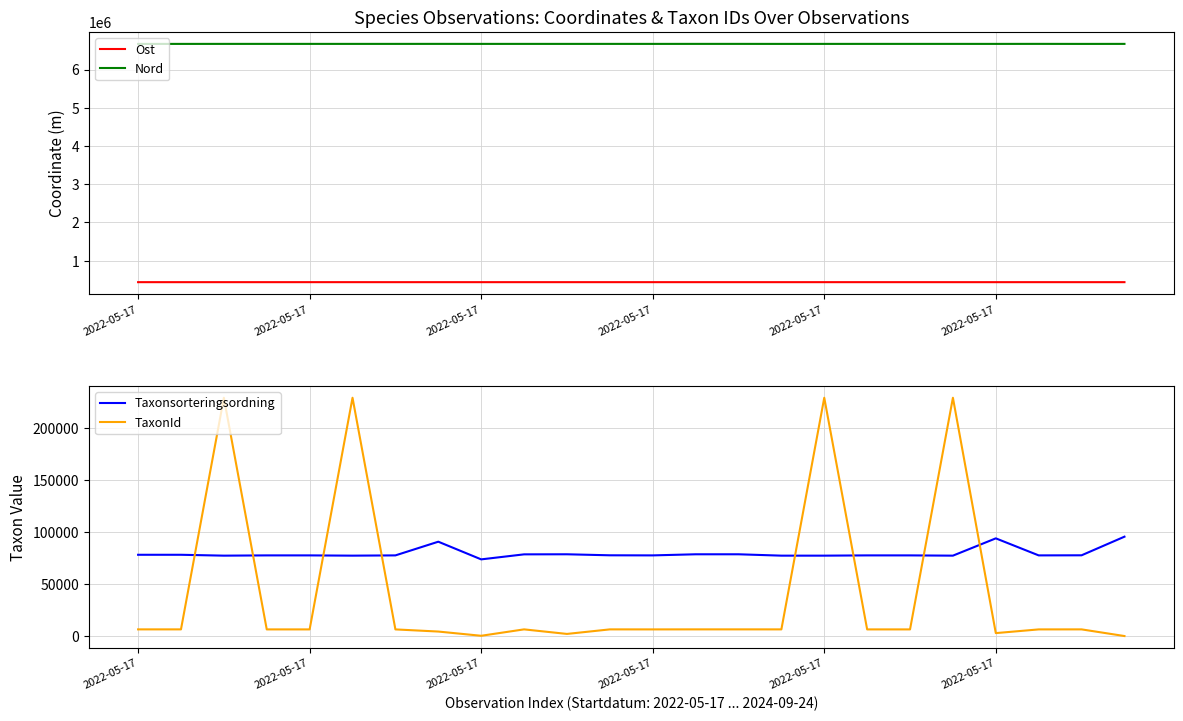

Between 2022-05-17 and 2022-05-17, which series saw the biggest shift?

Taxonsorteringsordning